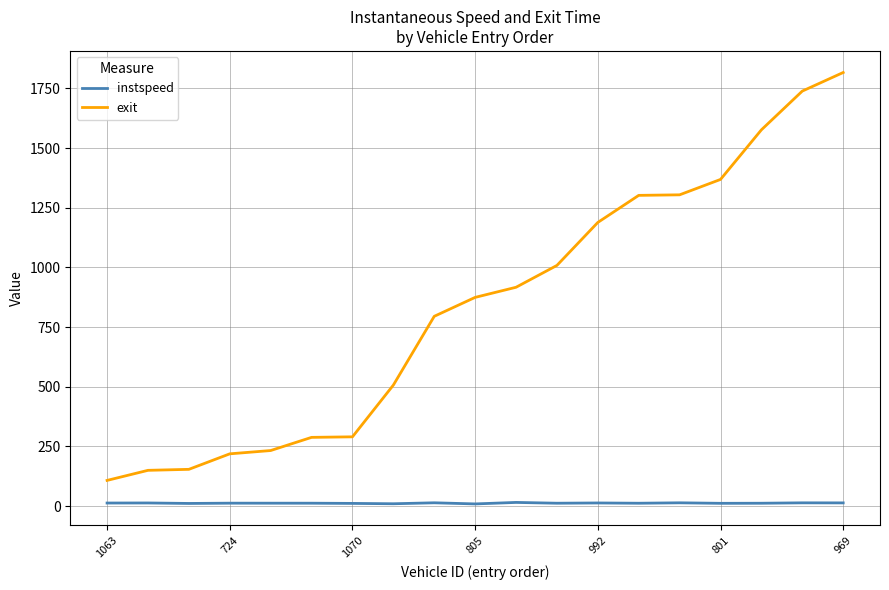

Which series has the widest spread of values?

exit